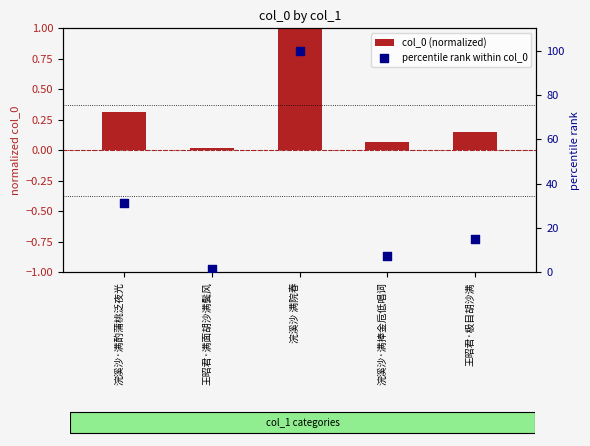

At how many categories does at least one series exceed 63?

1